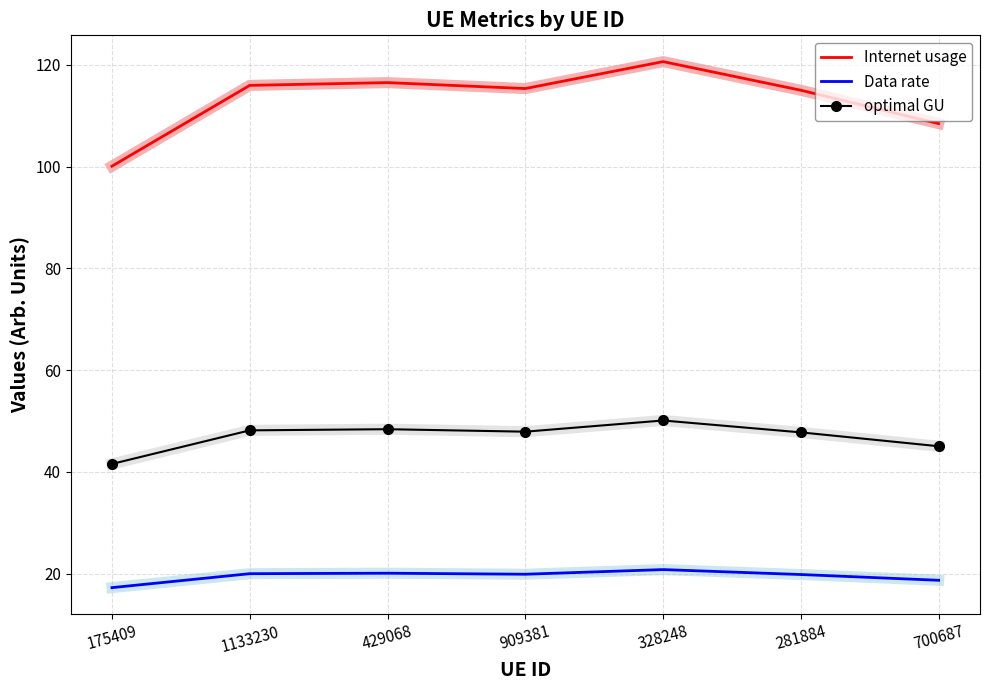

Which series changed the most between 175409 and 328248?

Internet usage